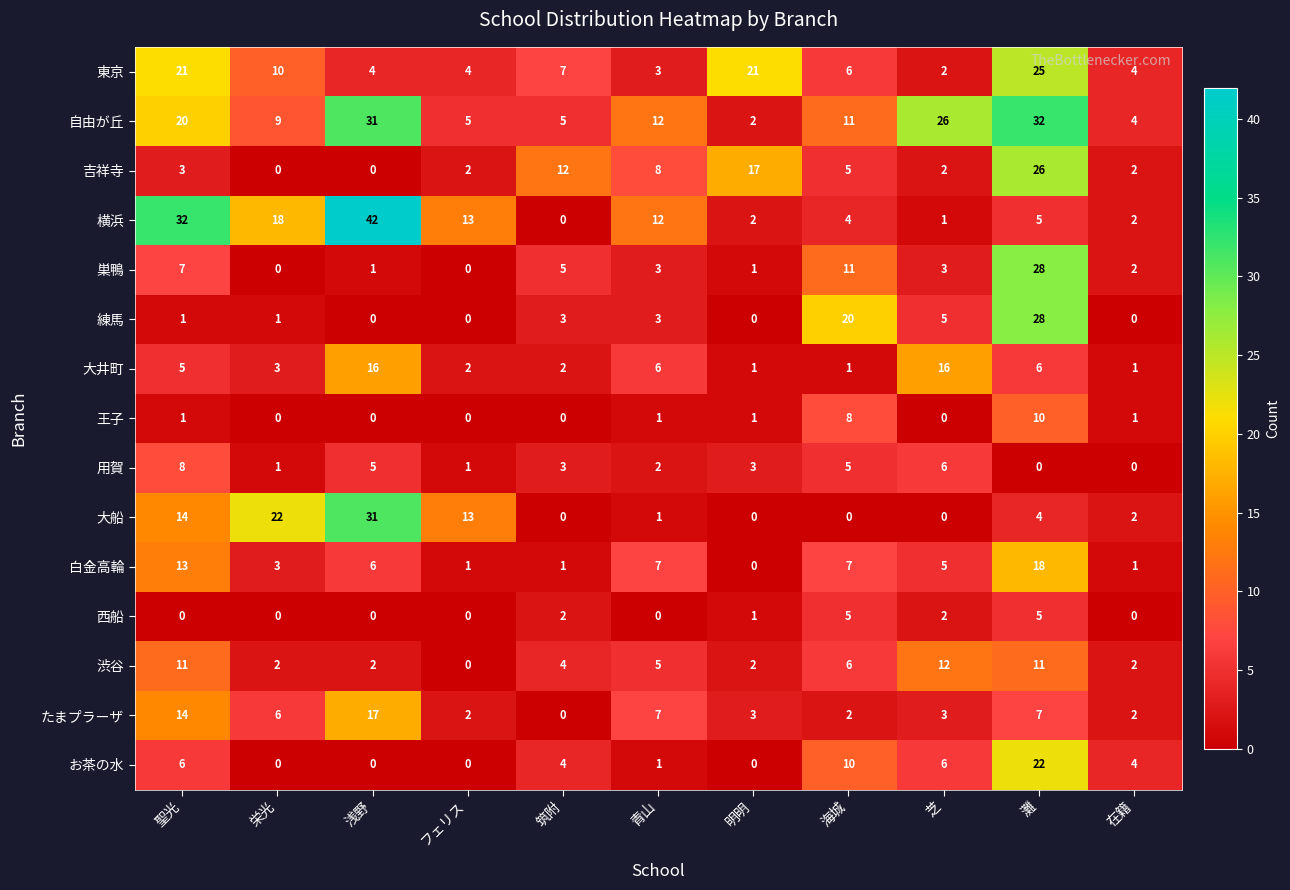

The お茶の水 series shows 22 at 灘. True or false?

True